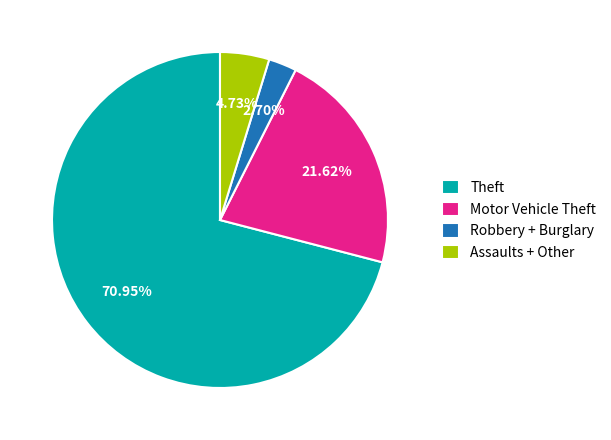

Rank the categories by value from highest to lowest.

Theft, Motor Vehicle Theft, Assaults + Other, Robbery + Burglary